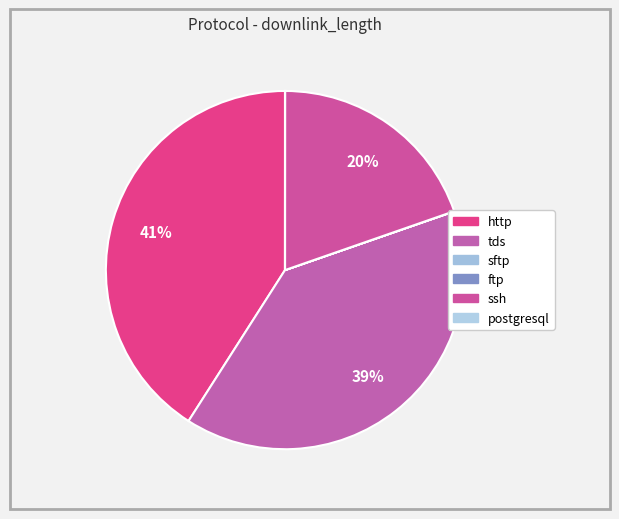

To the nearest percent, what percentage of the pie is http?

41%